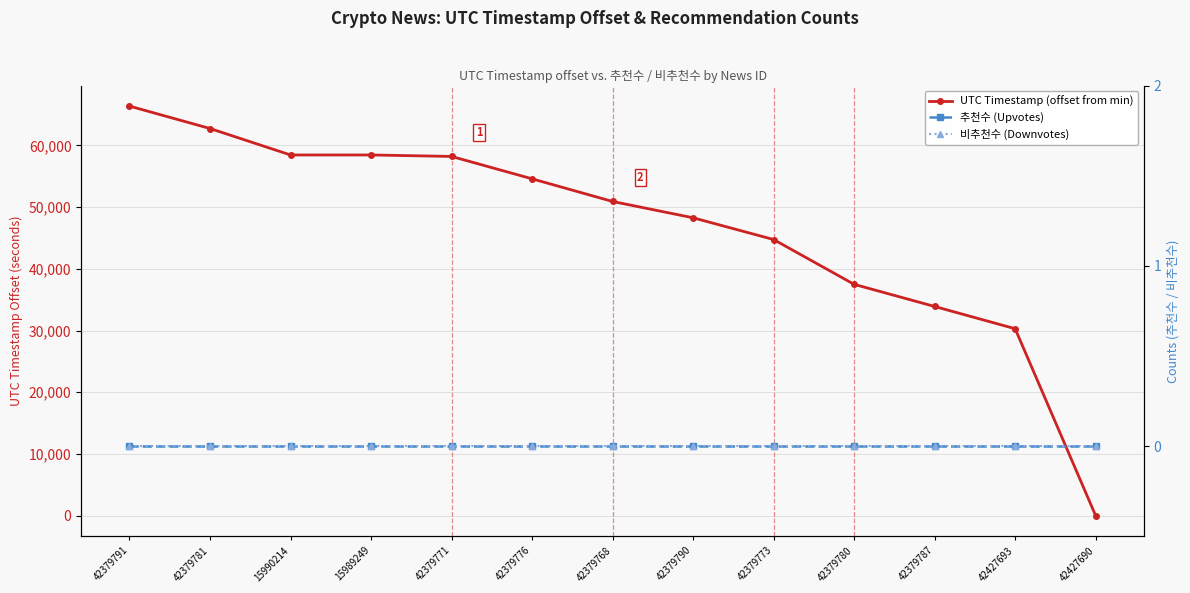

Which has a higher value, 42379791 or 42379771?

42379791